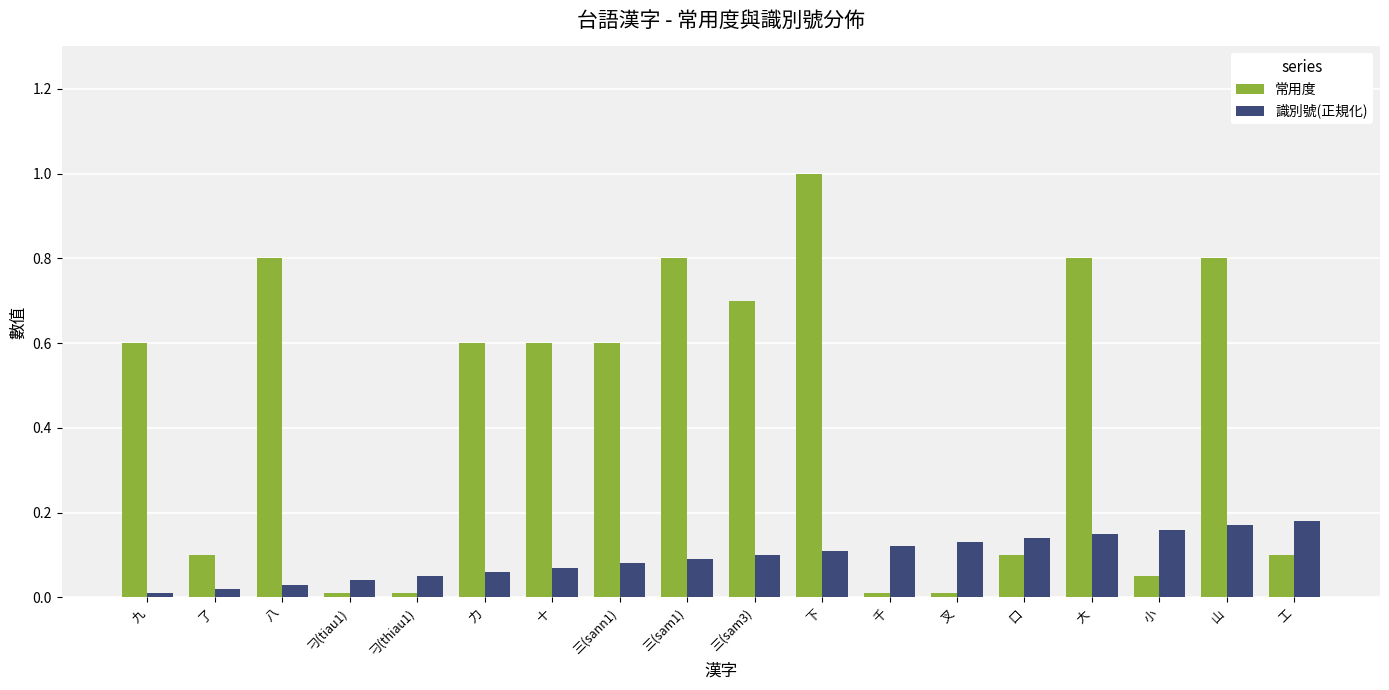

Is the value of 識別號(正規化) at 下 greater than the value of 常用度 at 下?

No